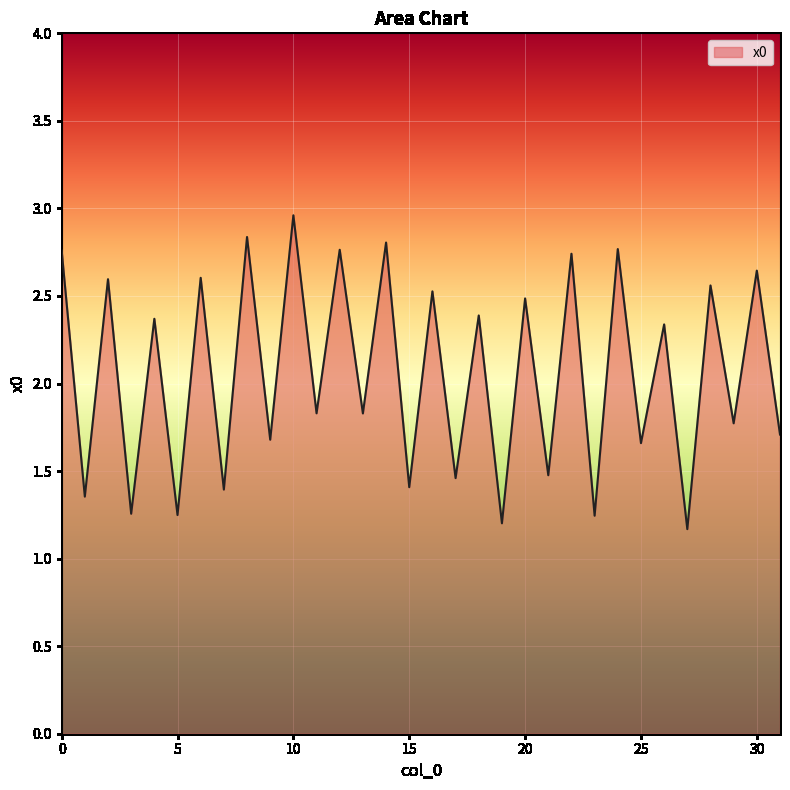

What is the difference between the maximum and minimum values?

1.8